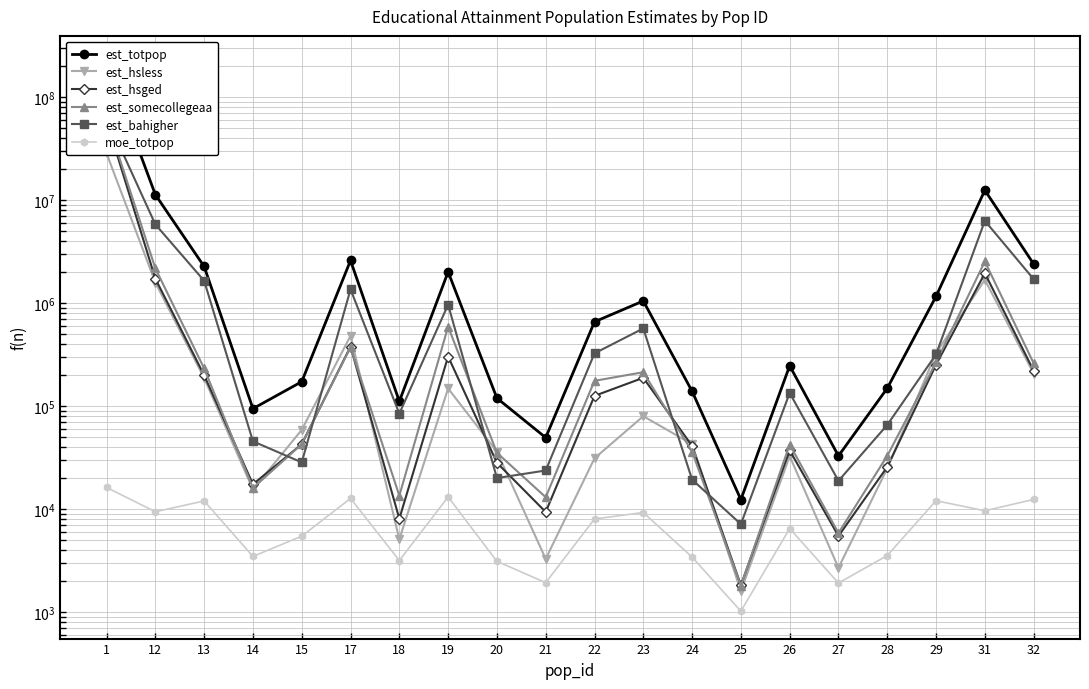

True or false: est_hsless and est_totpop intersect in this chart.

False